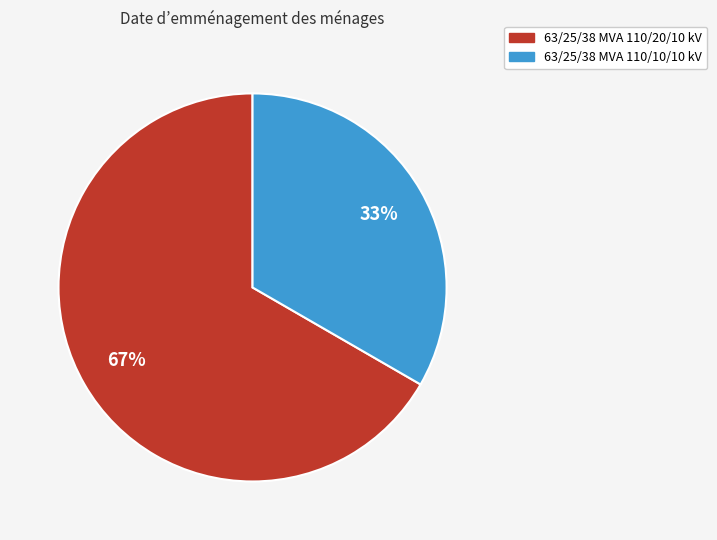

To the nearest percent, what is the average slice percentage?

50%